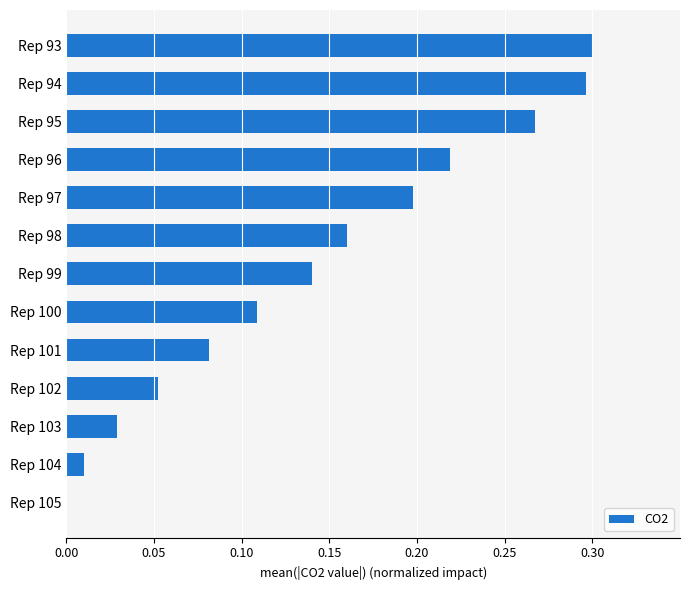

Which has a higher value, Rep 94 or Rep 96?

Rep 94